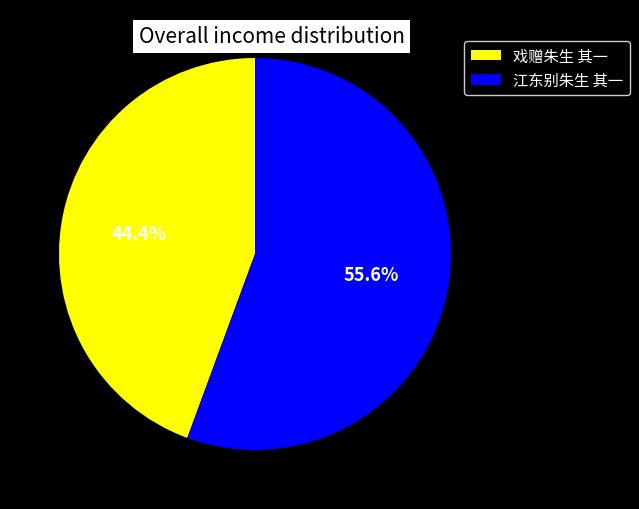

True or false: 戏赠朱生 其一 accounts for 38% of the total.

False